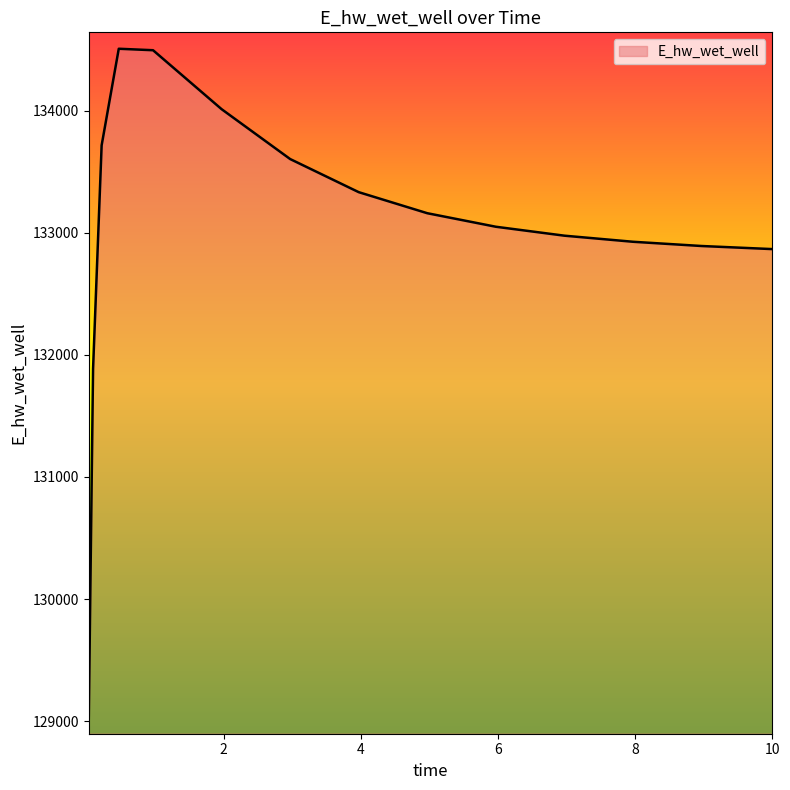

How many values exceed 133049?

8